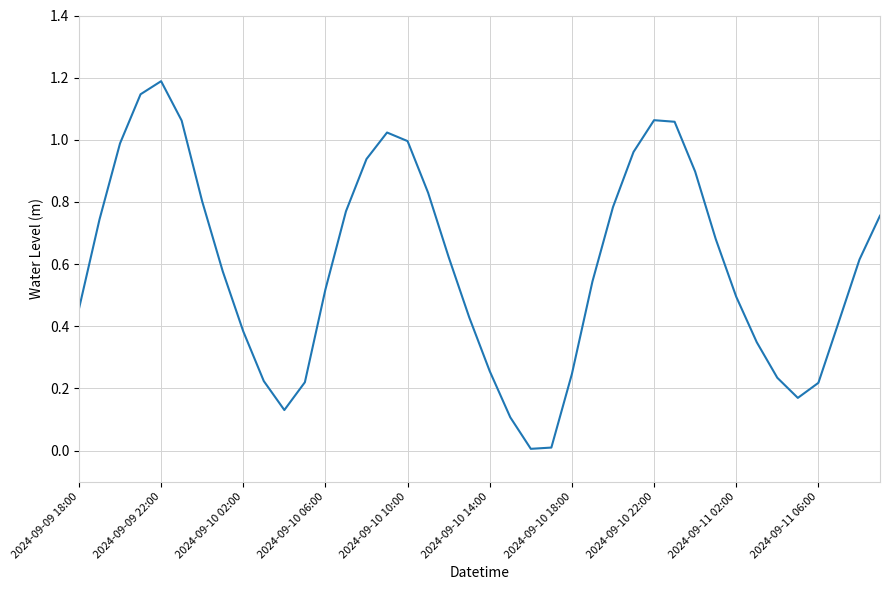

What is the maximum value shown in the chart?

1.2